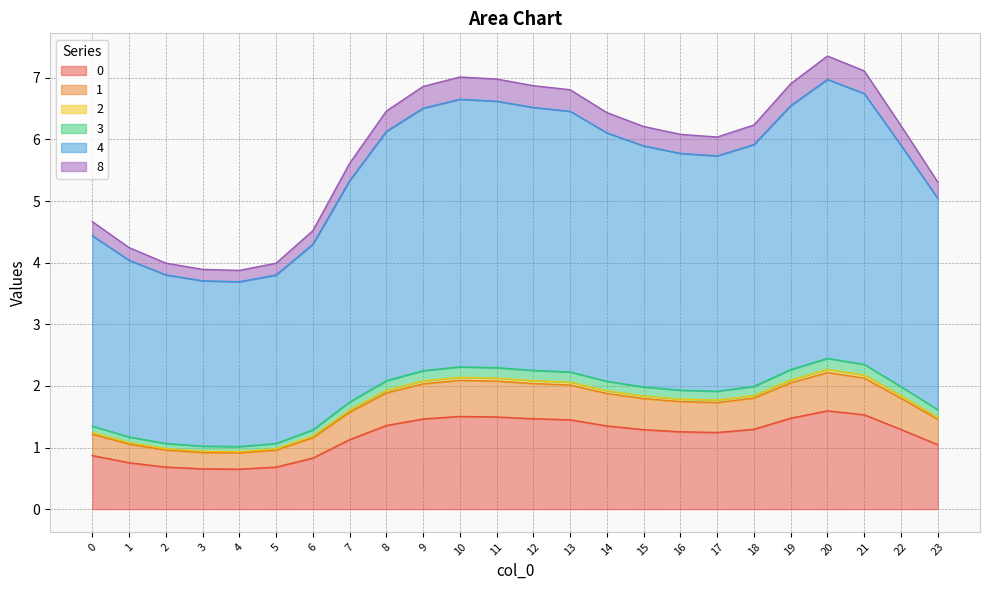

True or false: 0 and 4 cross at least once.

False